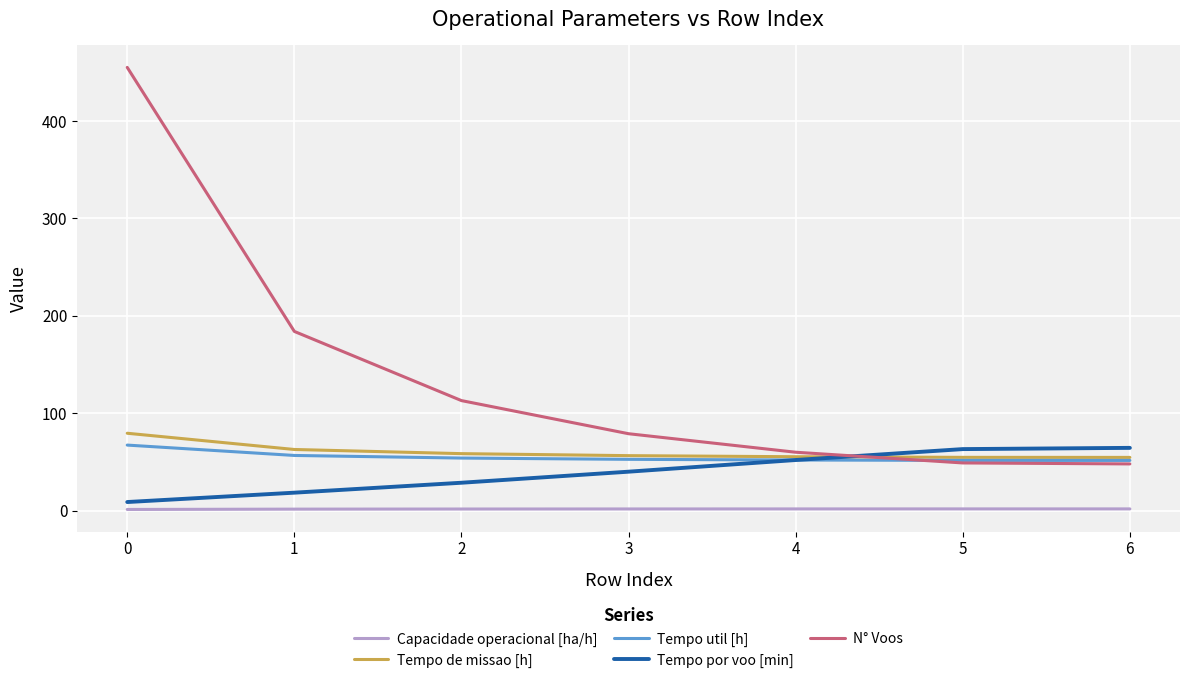

How many intersections are there between Tempo de missao [h] and N° Voos?

1